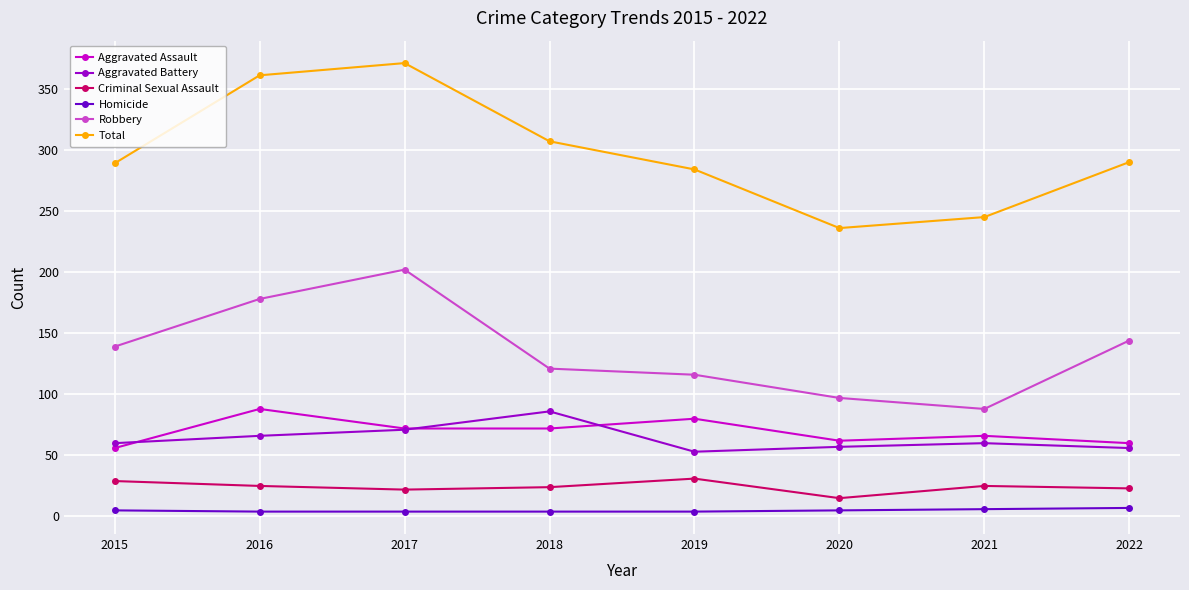

Is the value of Aggravated Battery at 2016 greater than the value of Criminal Sexual Assault at 2022?

Yes